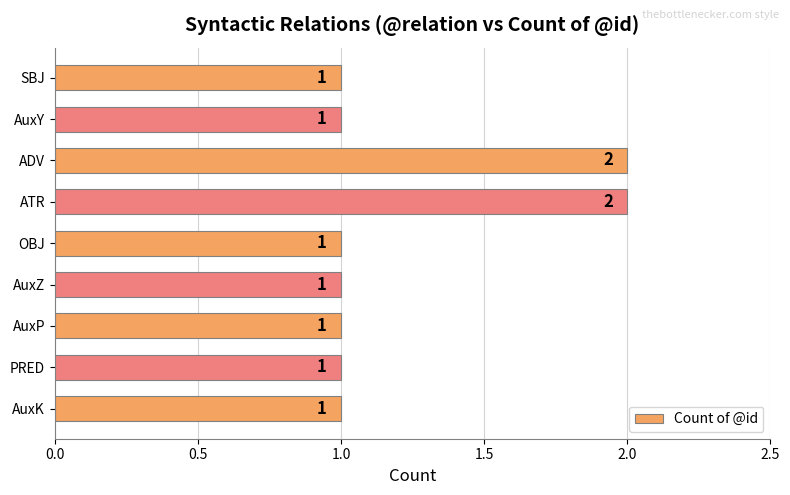

What is the sum of all values?

11